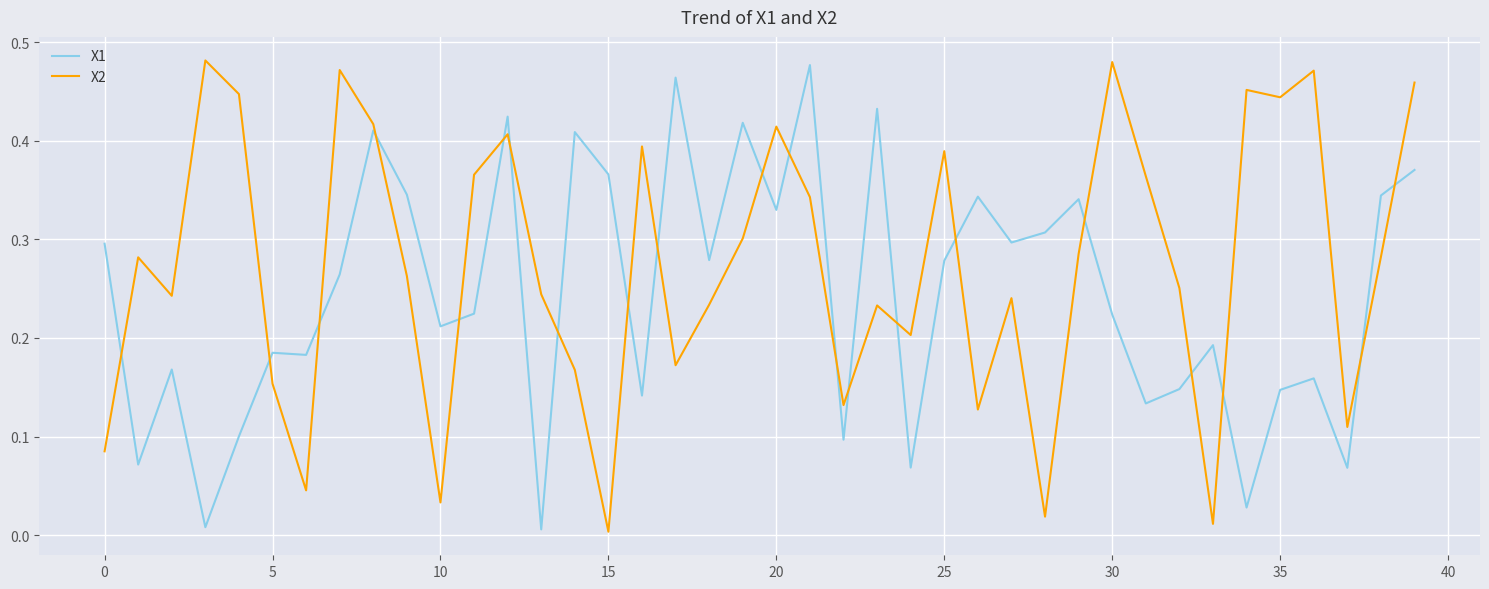

Which series has the largest total across all categories?

X2